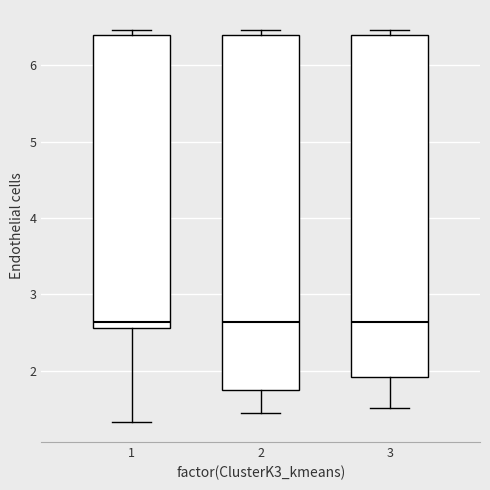

Comparing the boxes themselves (not the whiskers), which one is the tallest?

2